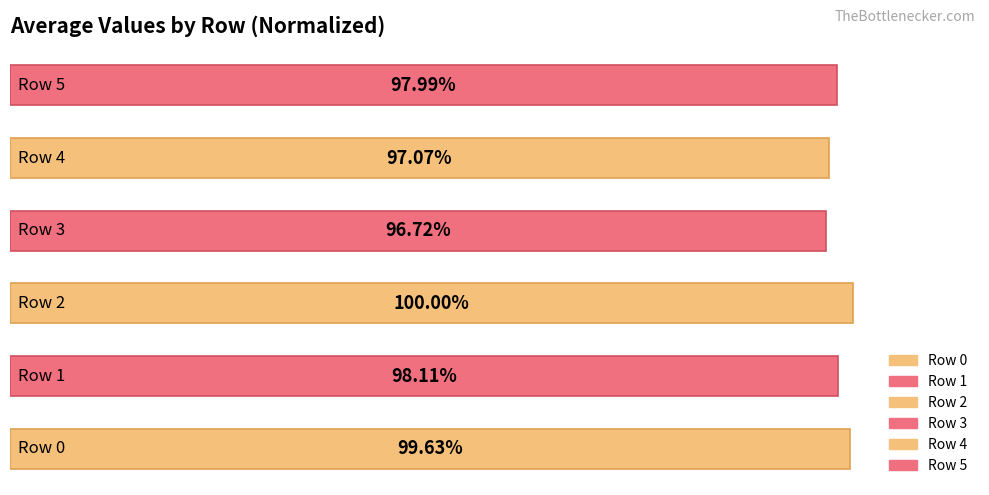

Where is the data nearest to the value 98?

5